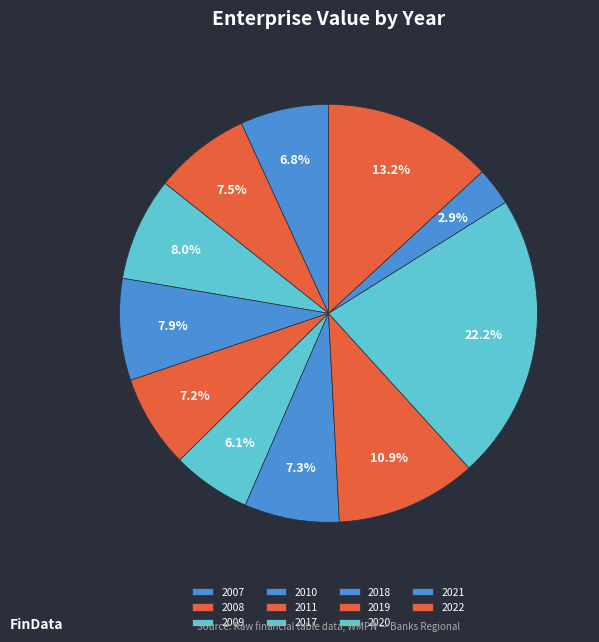

What portion of the pie excludes 2009?

92.0%